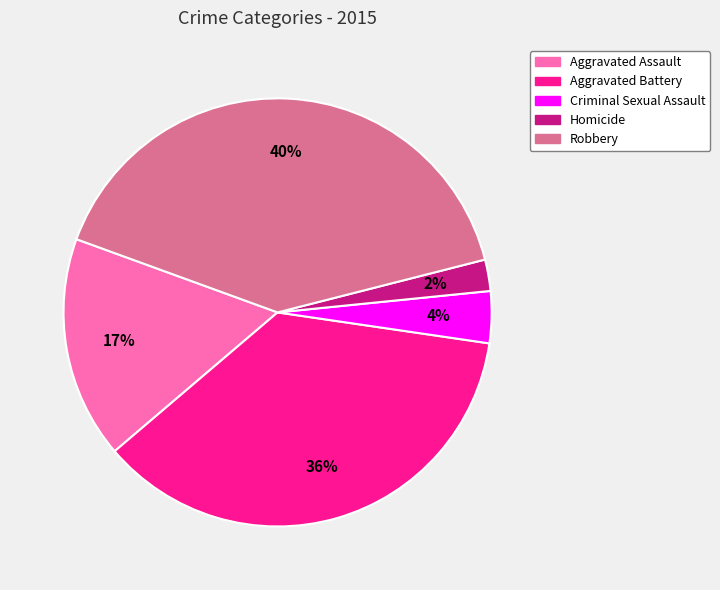

The Aggravated Battery slice represents 50% of the pie. True or false?

False